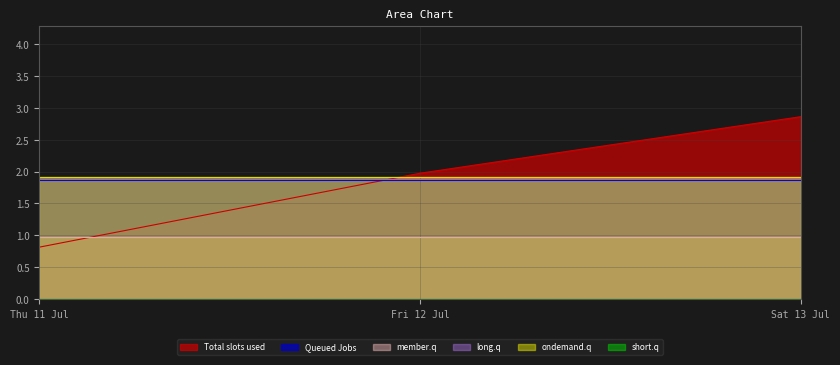

Reading right to left, list all the values displayed in this chart.

col_0: 2.9	2.0	0.8
col_2: 1.9	1.9	1.9
col_10: 1.0	1.0	1.0
col_13: 1.9	1.9	1.9
col_17: 1.9	1.9	1.9
col_3: 0.0	0.0	0.0